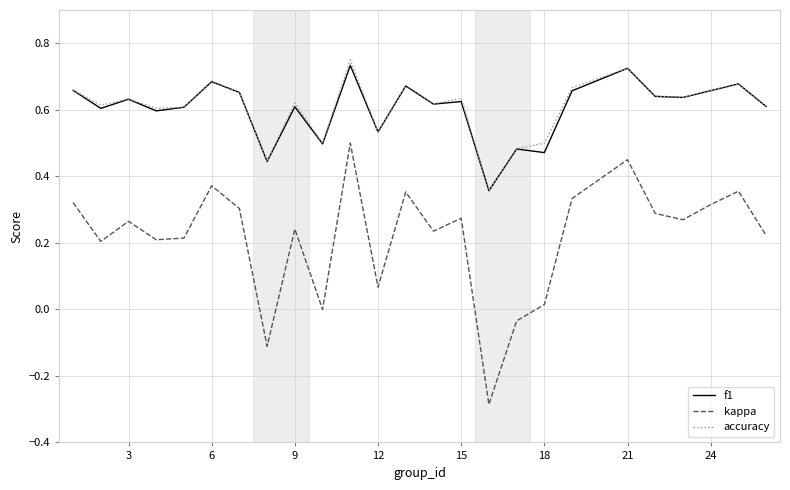

True or false: kappa and accuracy cross at least once.

False